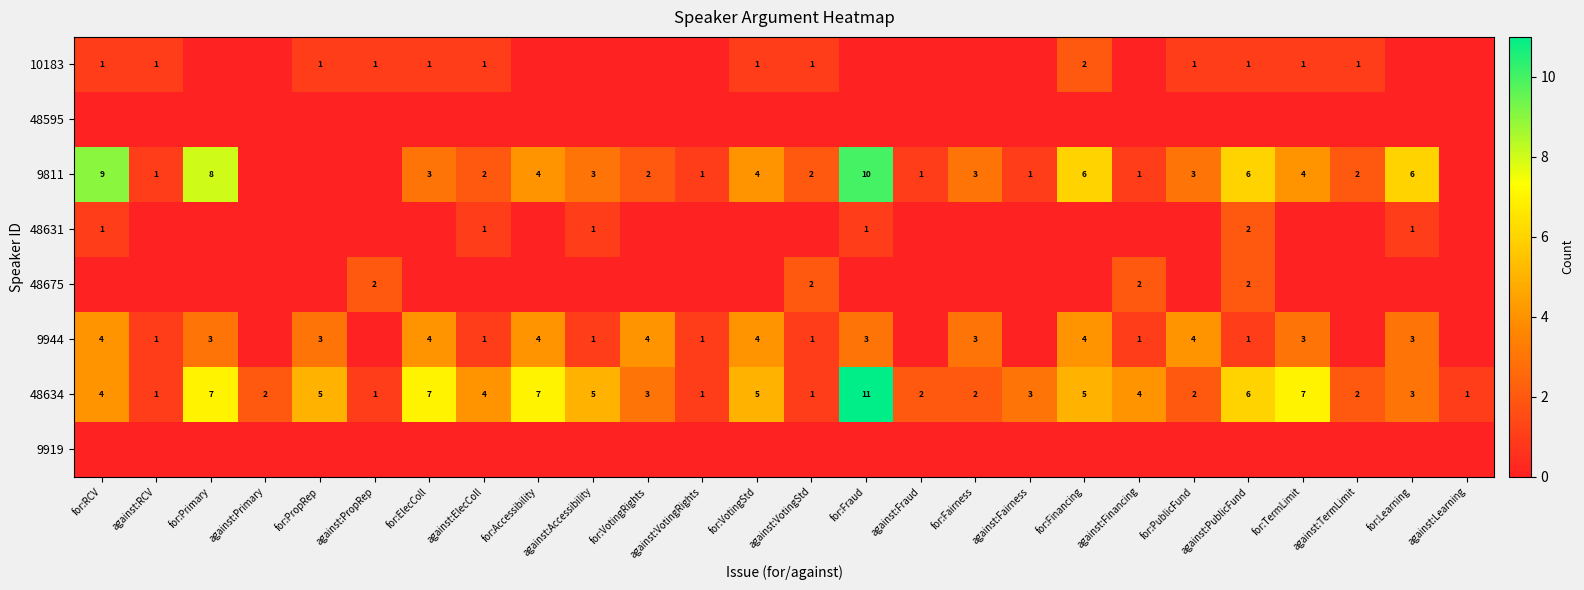

How many 48634 values are between 2 and 5?

15